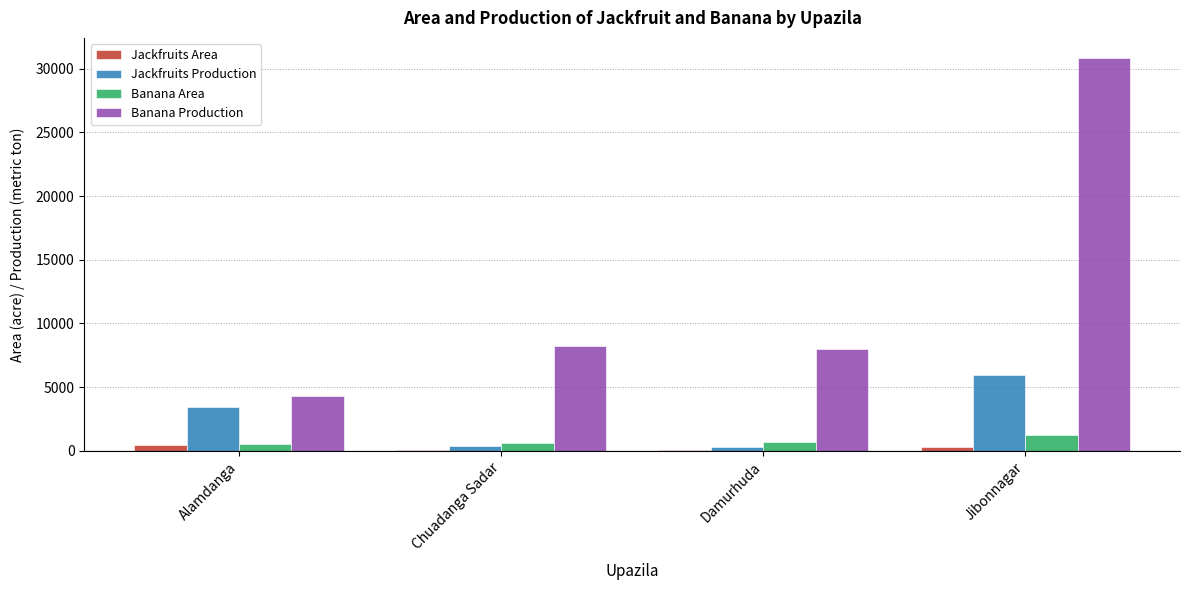

Between Alamdanga and Jibonnagar, which series saw the biggest shift?

Banana Production